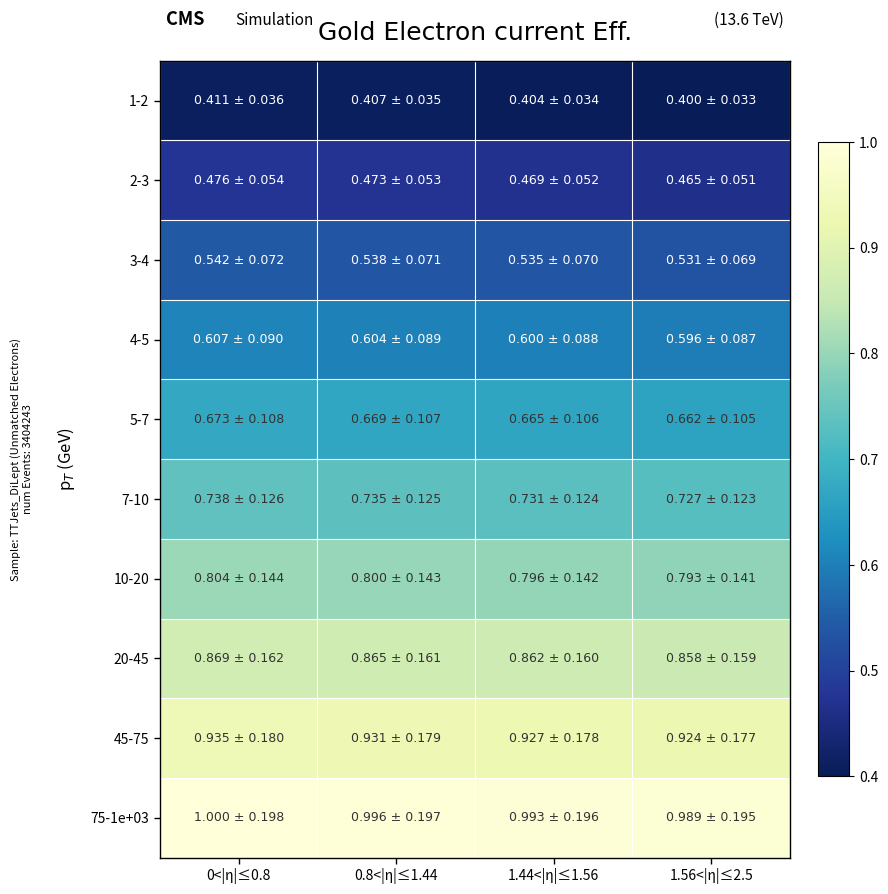

Between 1.44<|η|≤1.56 and 1.56<|η|≤2.5, which series saw the biggest shift?

1-2